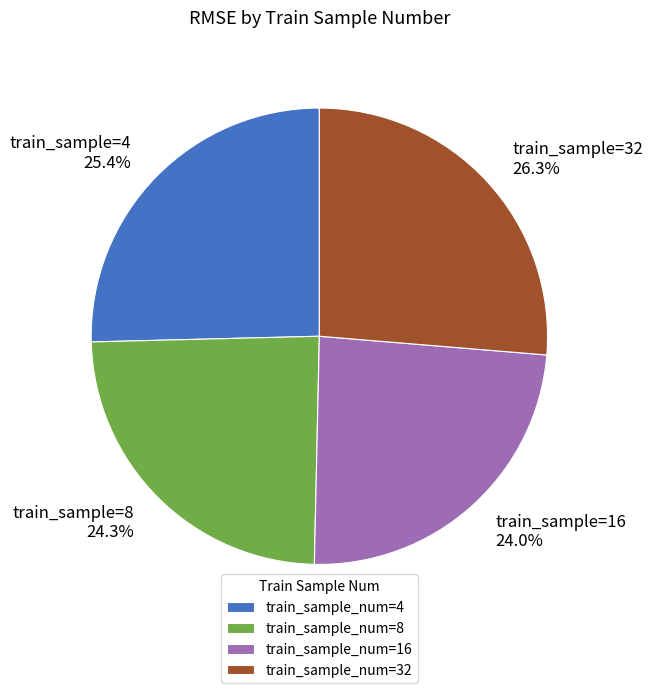

What is the ratio of the value at train_sample_num=8 to the value at train_sample_num=32?

0.9